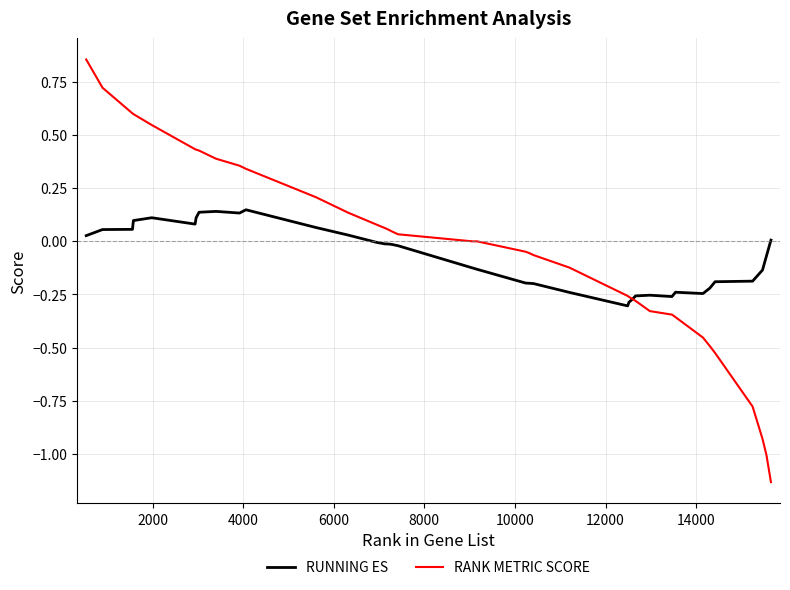

Which series has the largest range (max minus min)?

RANK METRIC SCORE